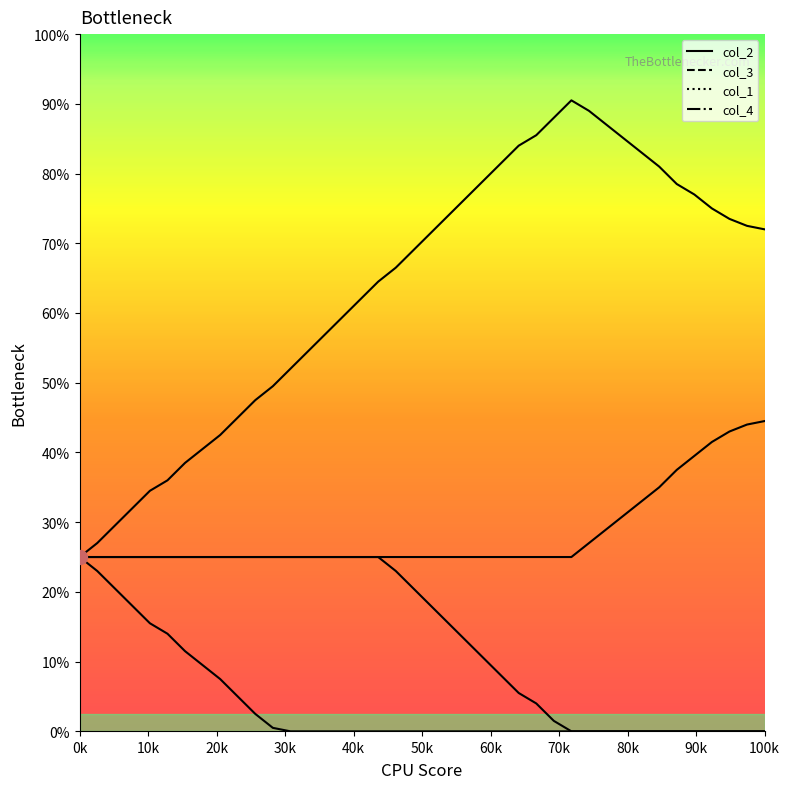

How many lines are shown in the chart?

4